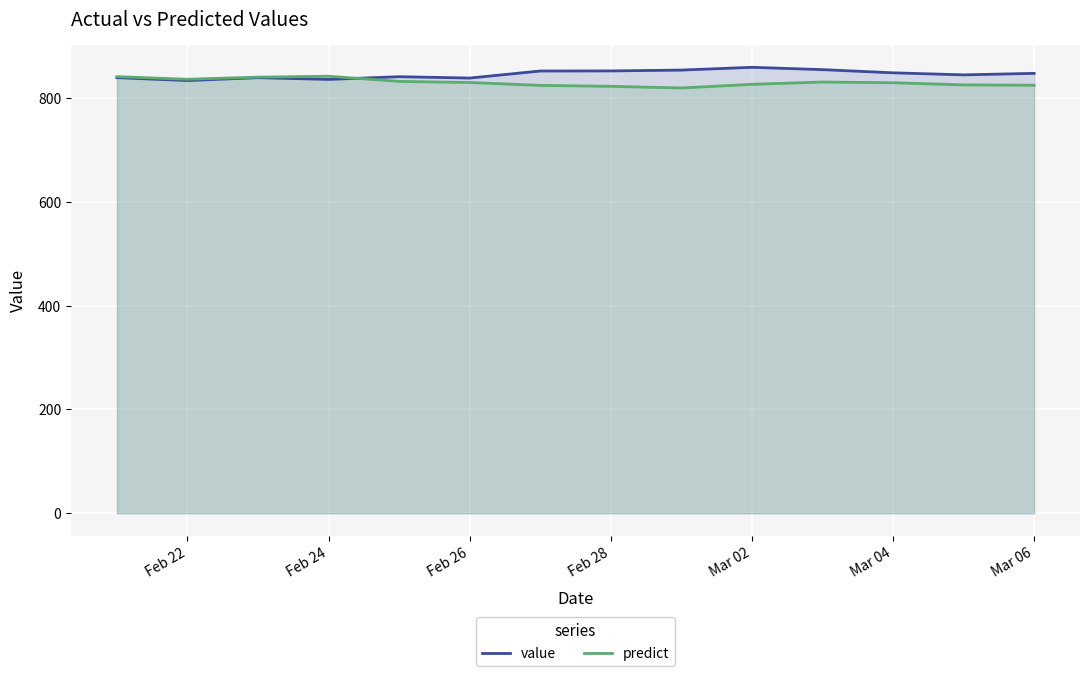

What is the total value across all series at Feb 28?

1675.2